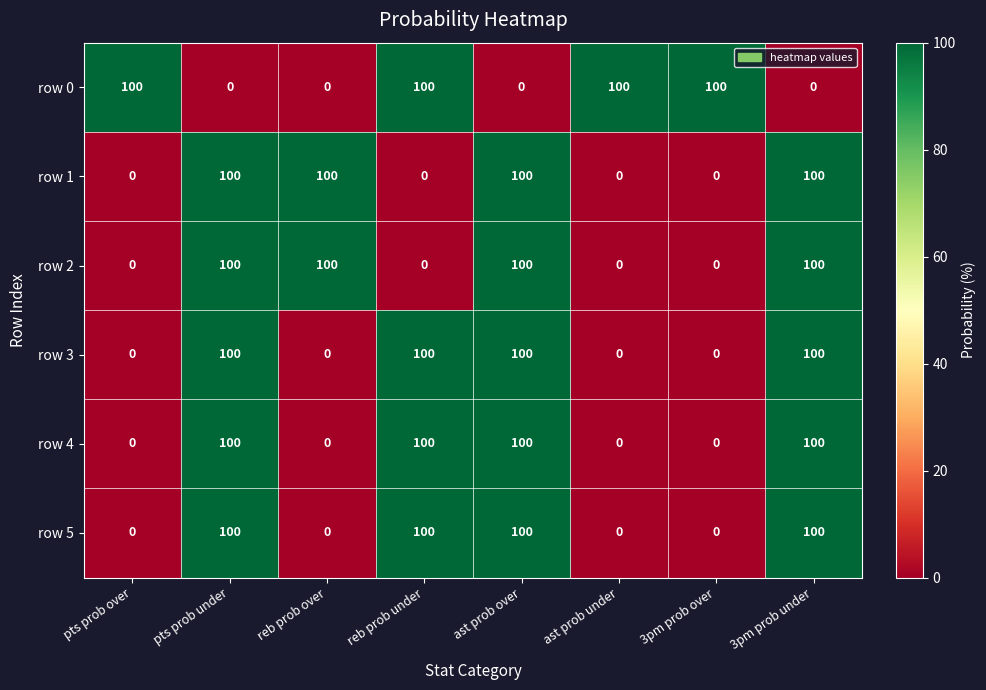

Is the value of row 5 at reb prob over greater than the value of row 1 at pts prob under?

No